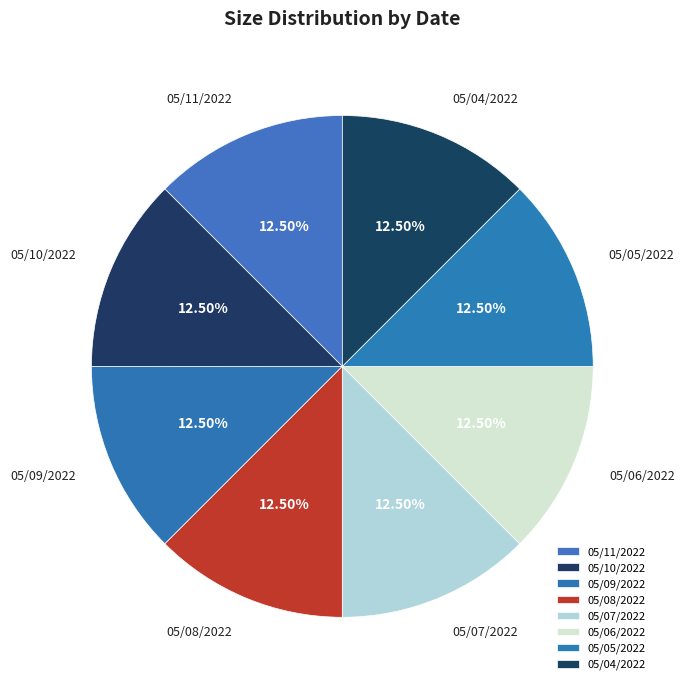

Does 05/04/2022 represent more than half of the total?

No